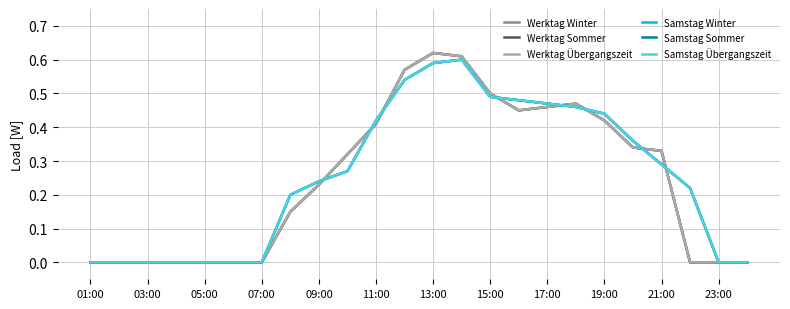

Does the chart display data point markers on the line(s)?

No